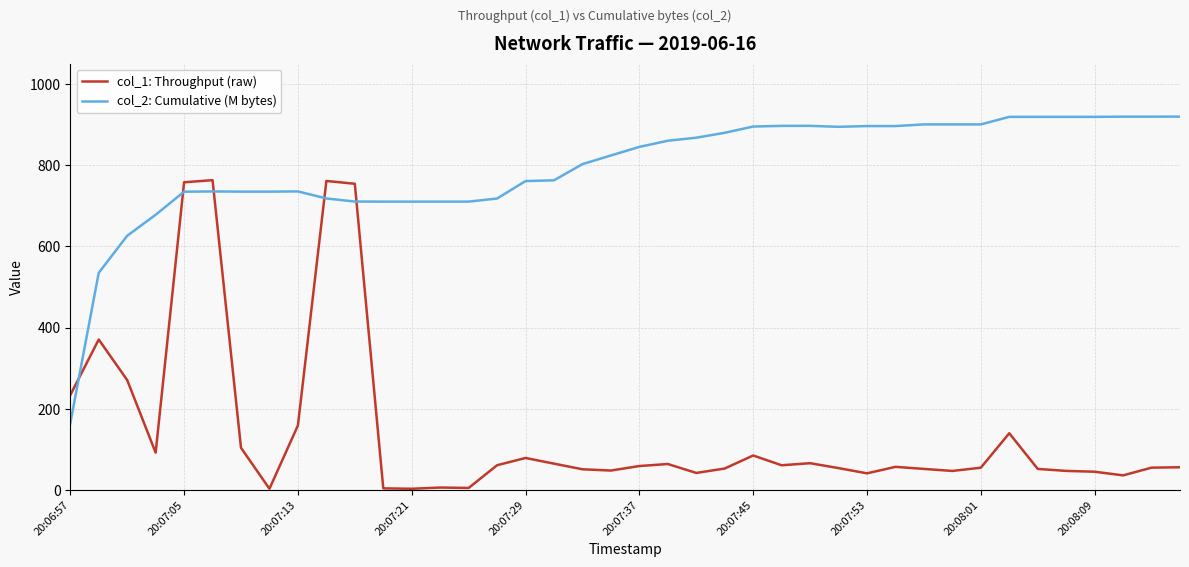

After their last crossing, which series has the higher values: col_2: Cumulative (M bytes) or col_1: Throughput (raw)?

col_2: Cumulative (M bytes)